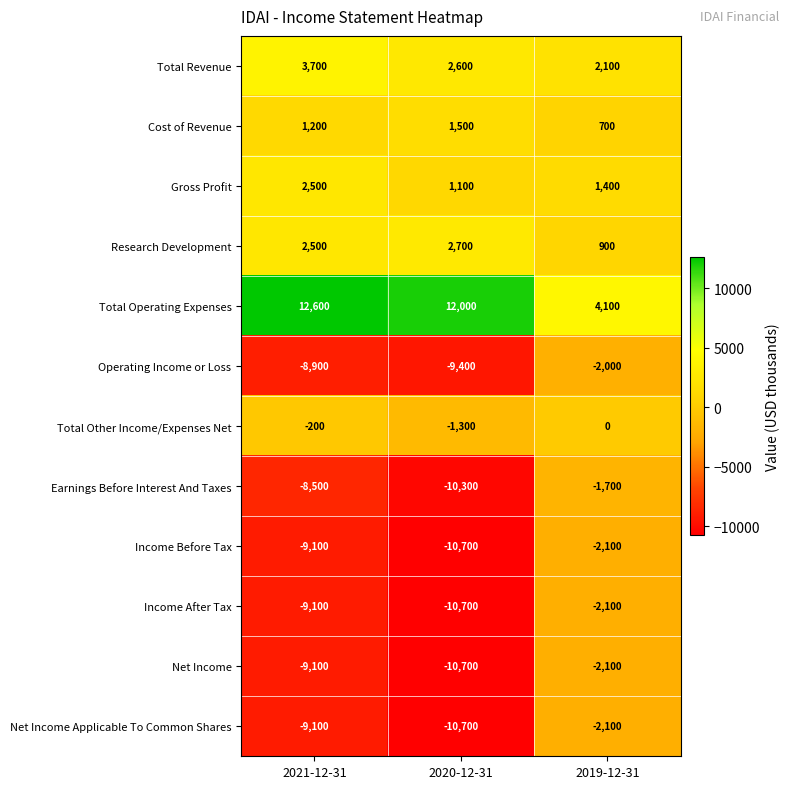

What is the difference between the highest and lowest values at 2019-12-31?

6200